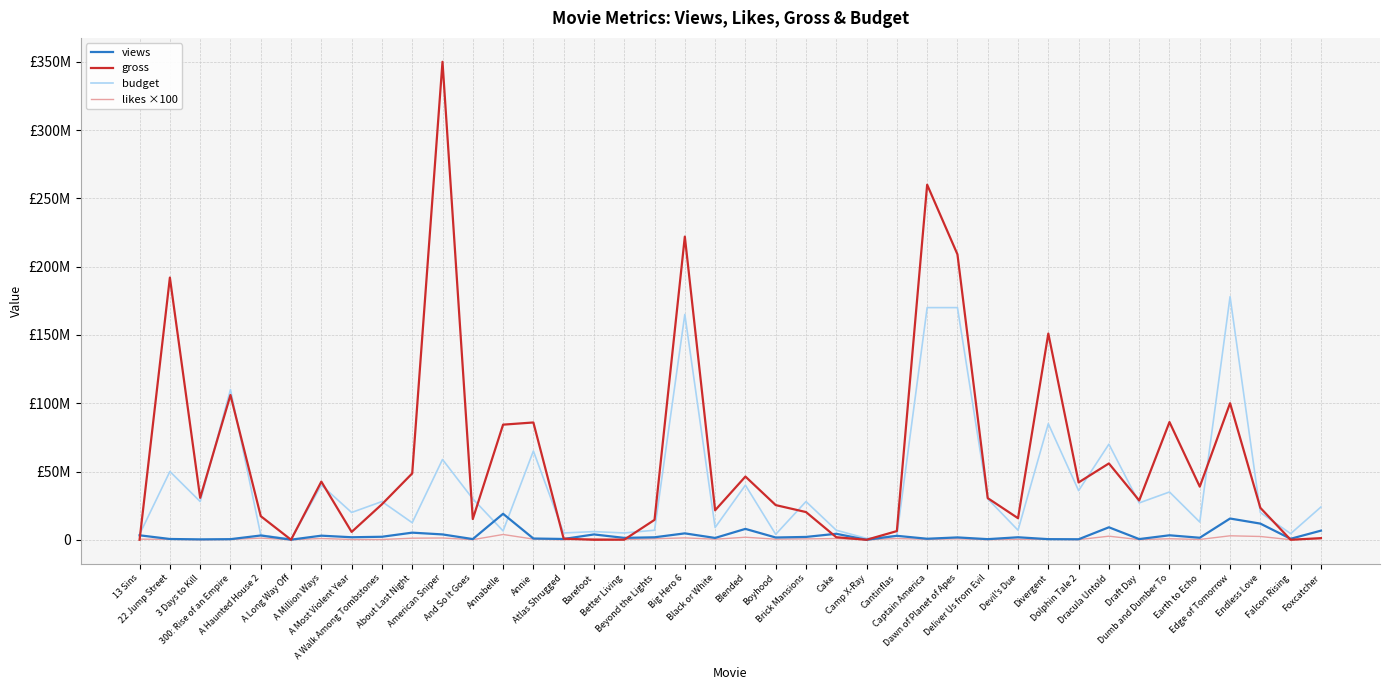

What are all the series names shown in the legend?

views, gross, budget, likes ×100